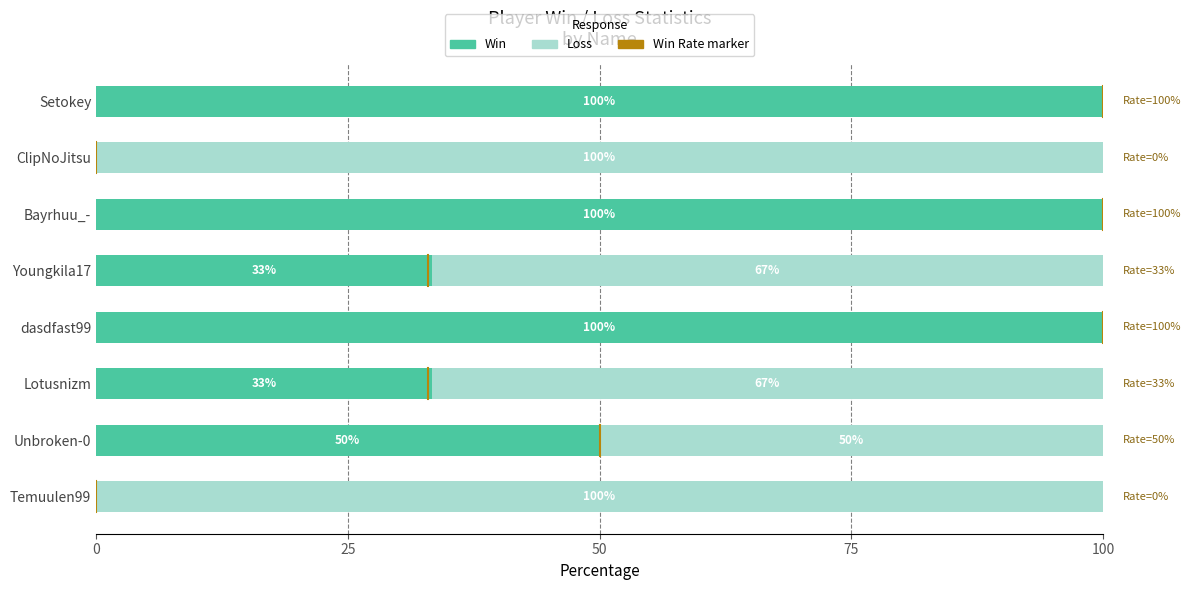

Read the Win value at Setokey.

100.0